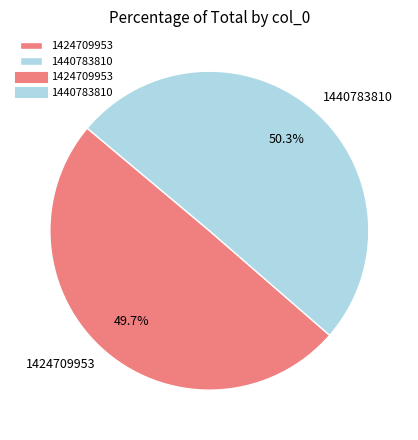

Is there any slice that represents more than half of the pie?

Yes